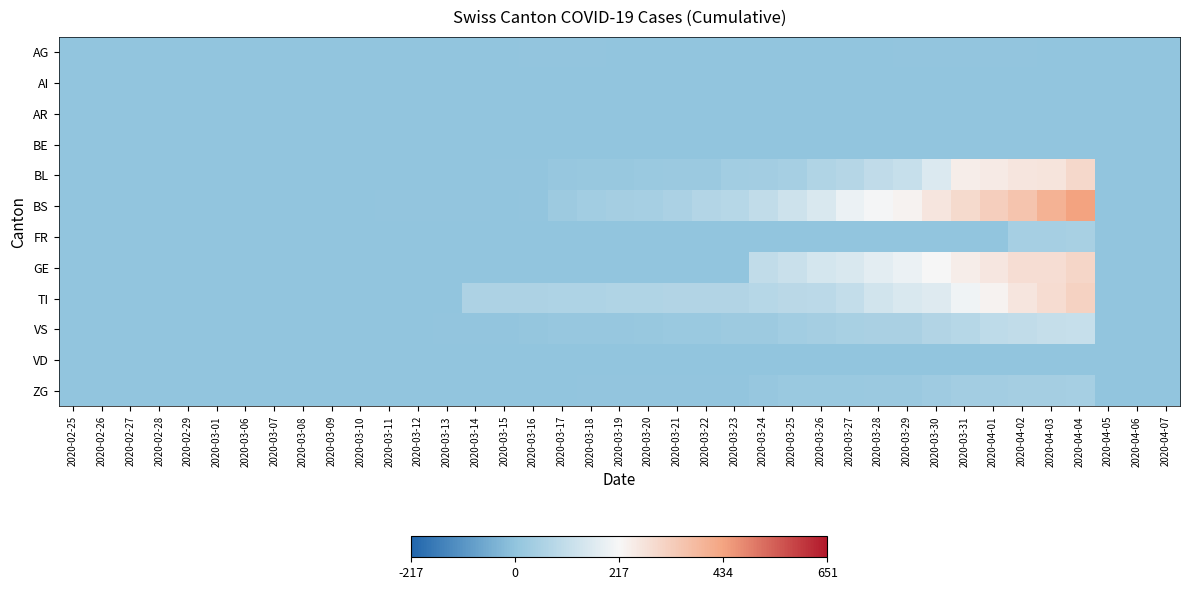

Which has a higher value, 2020-03-15 or 2020-03-12?

2020-03-12